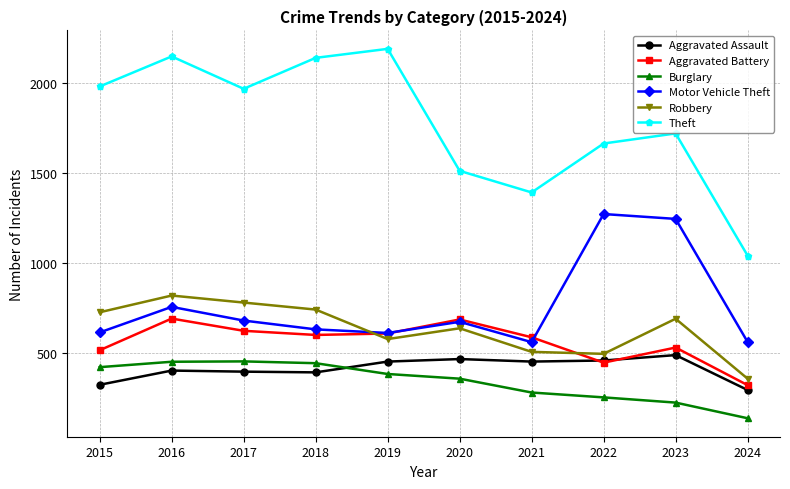

True or false: Motor Vehicle Theft and Burglary intersect in this chart.

False